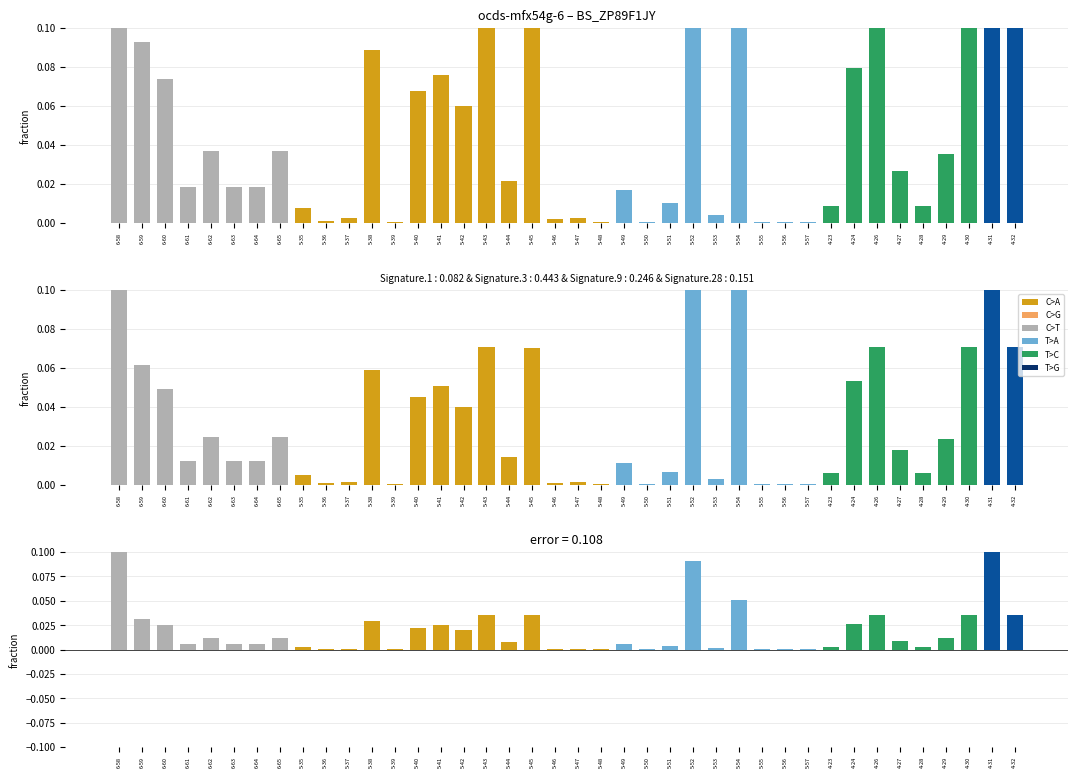

Is it true that Signature fraction equals 0.1 at 5-43?

True